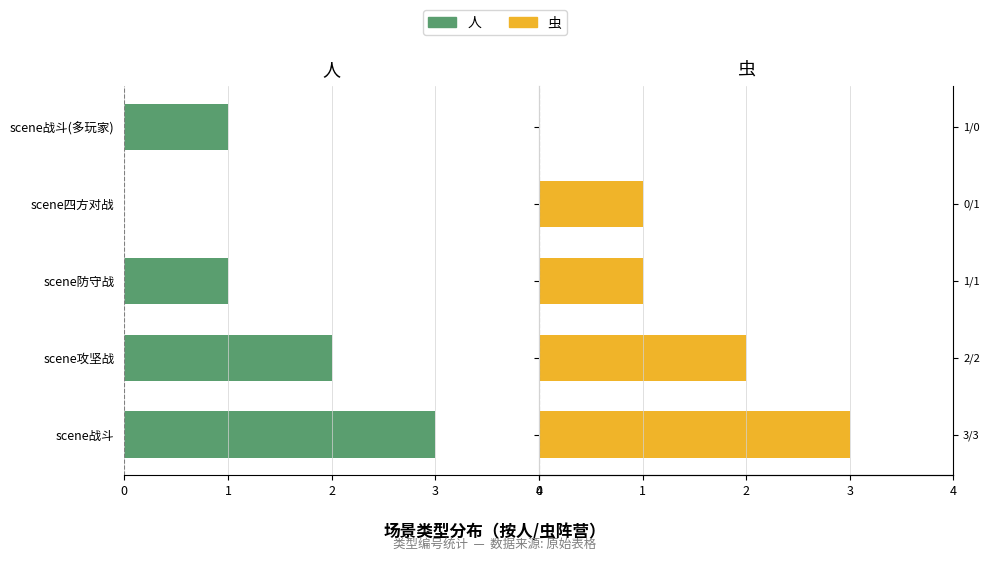

Count the 虫 values in the range 1 to 2.

3